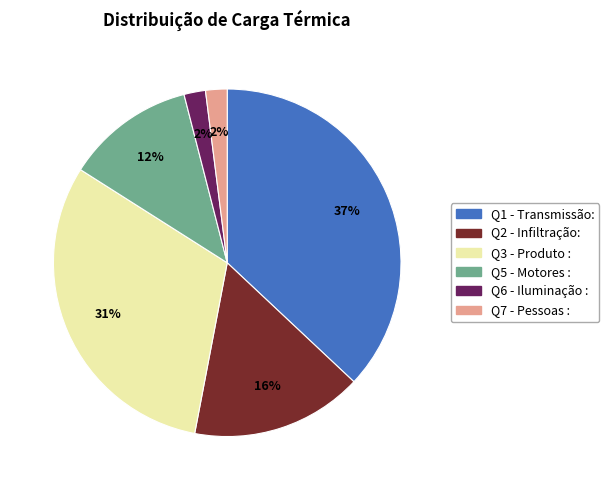

What percentage is the Q2 - Infiltração: slice, to the nearest percent?

16%